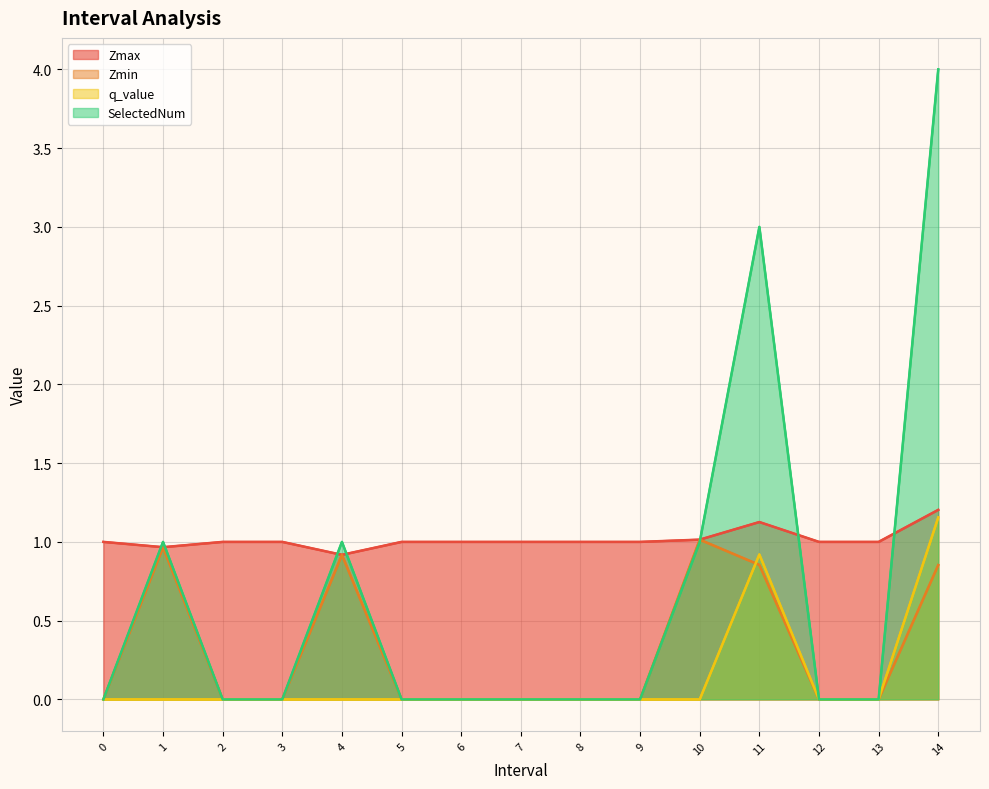

True or false: Zmin has a value of -0.6 at 12.

False